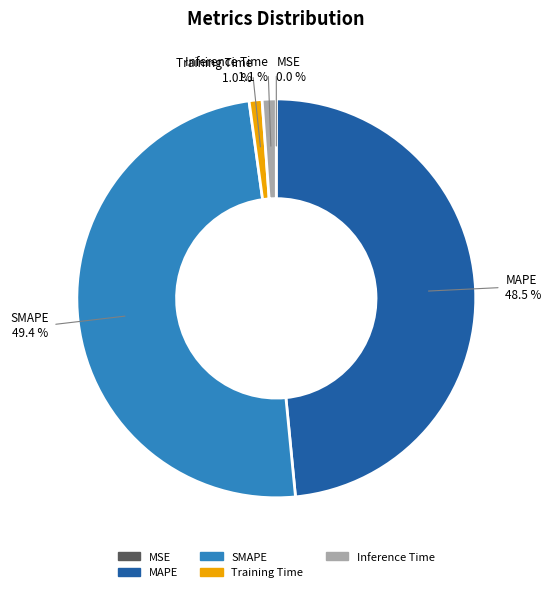

What percentage is NOT represented by Inference Time?

98.9%